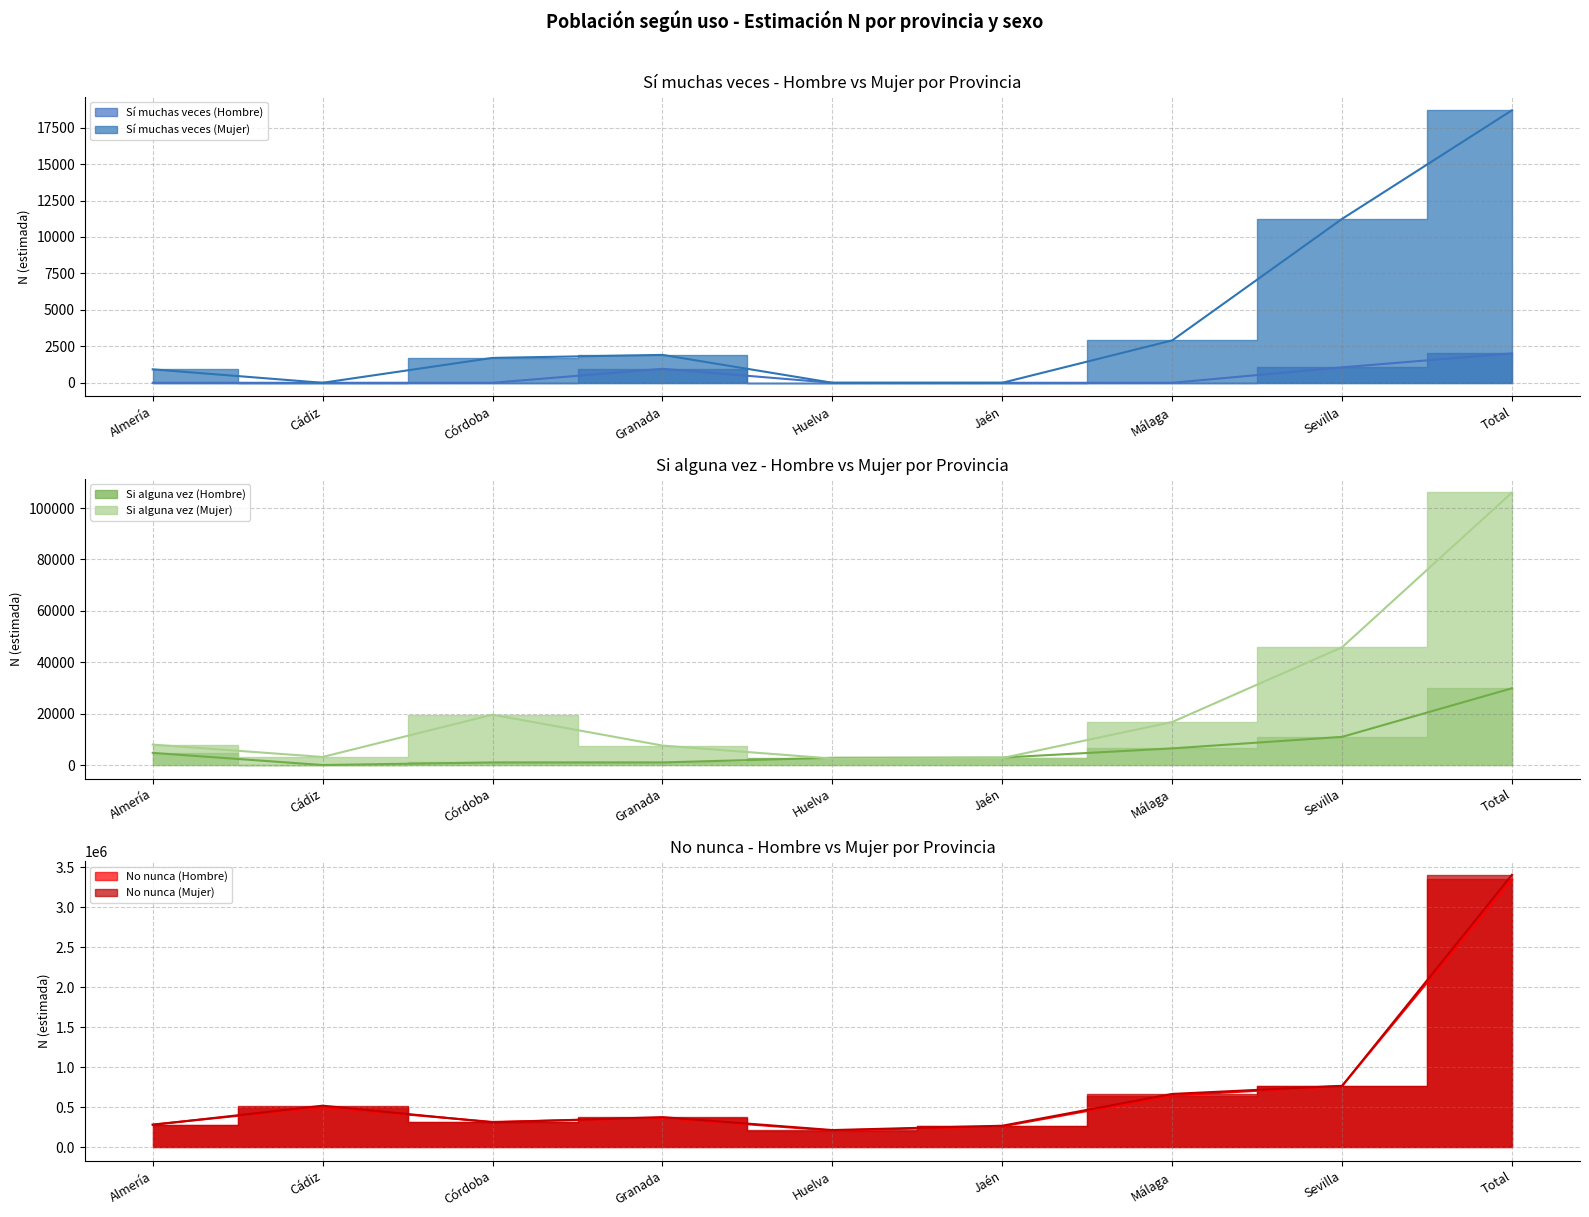

The No nunca (Mujer) series shows 215232 at Huelva. True or false?

True